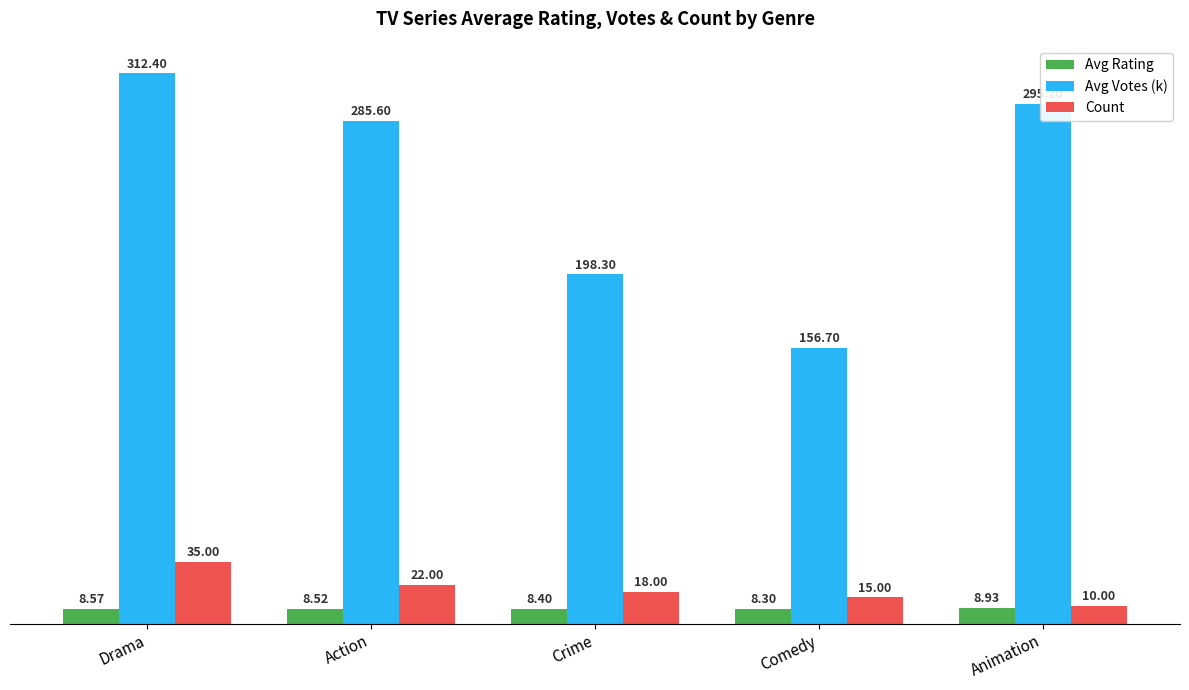

At which category is the sum across all series the highest?

Drama